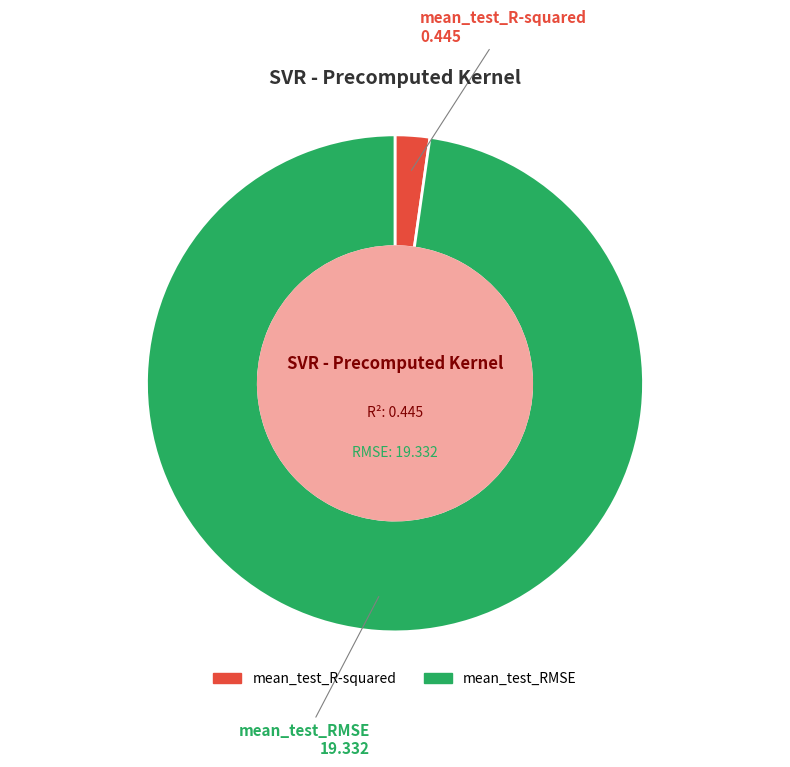

Do mean_test_RMSE and mean_test_R-squared together represent more than half of the pie?

Yes